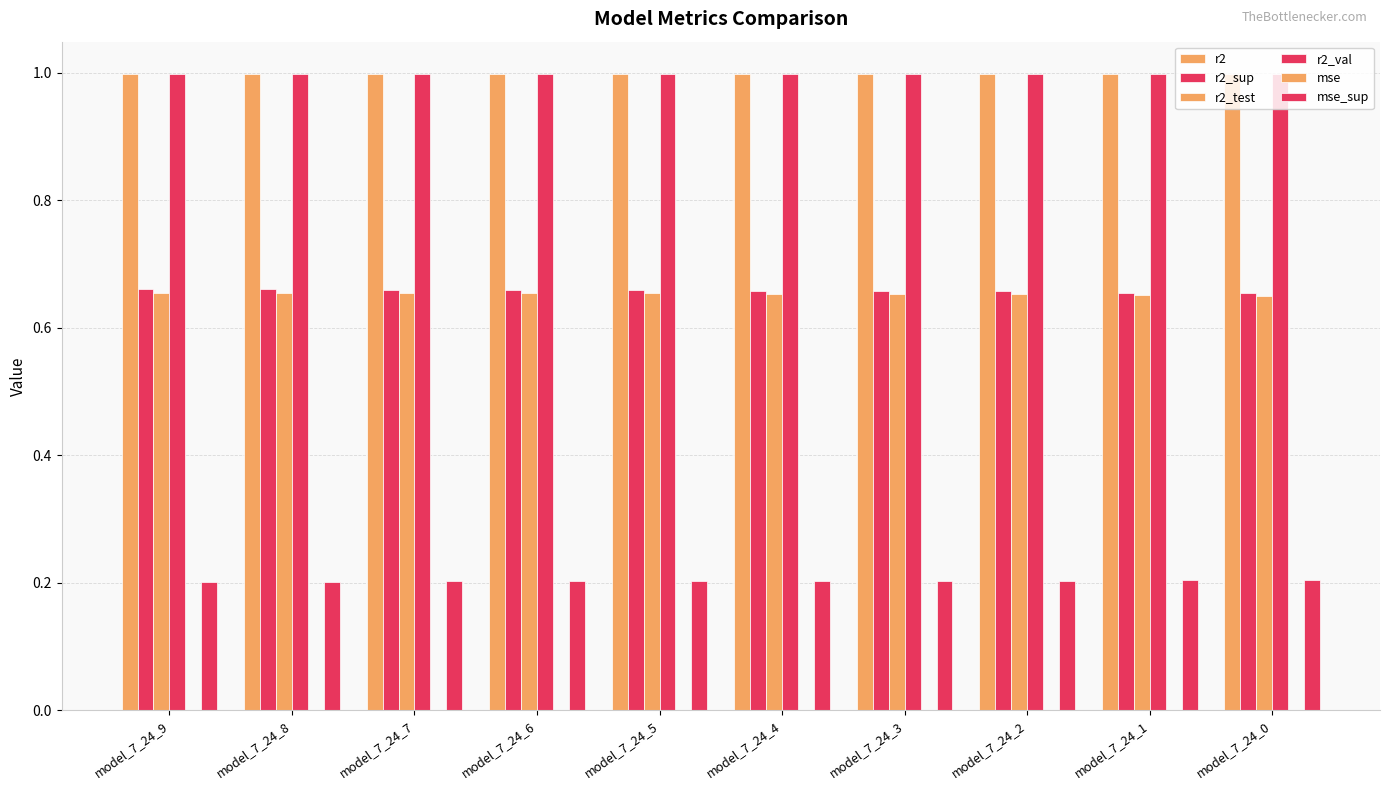

Between model_7_24_3 and model_7_24_8, which is larger?

model_7_24_8